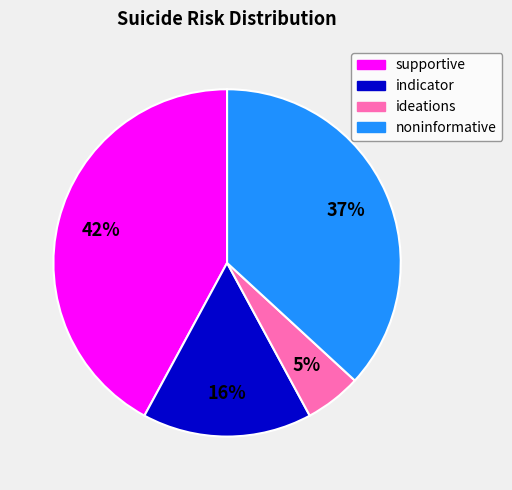

Does supportive represent more than half of the total?

No